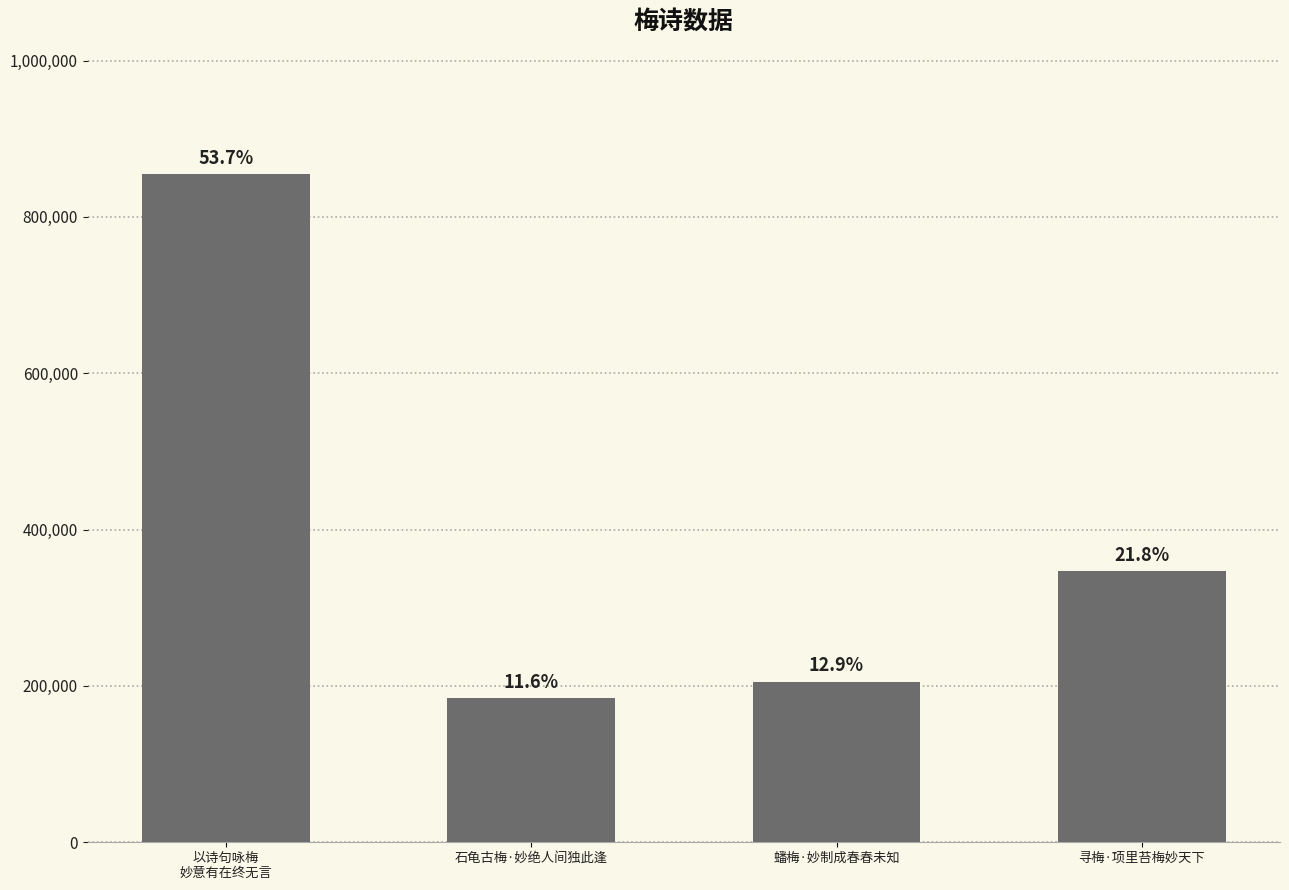

Reading left to right, transcribe all the data shown in this chart.

以诗句咏梅
妙意有在终无言=854536	石龟古梅·妙绝人间独此逢=184687	蟠梅·妙制成春春未知=205480	寻梅·项里苔梅妙天下=347265